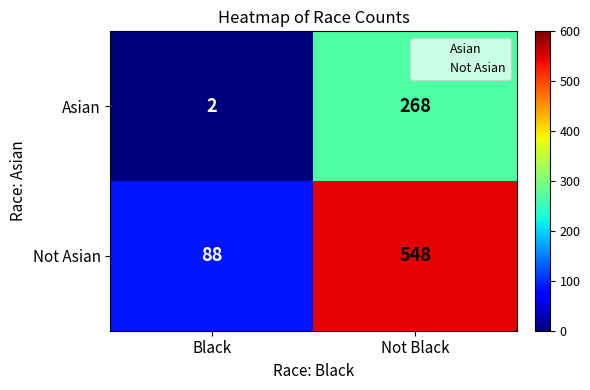

What is the spread (max minus min) of values at Black?

86